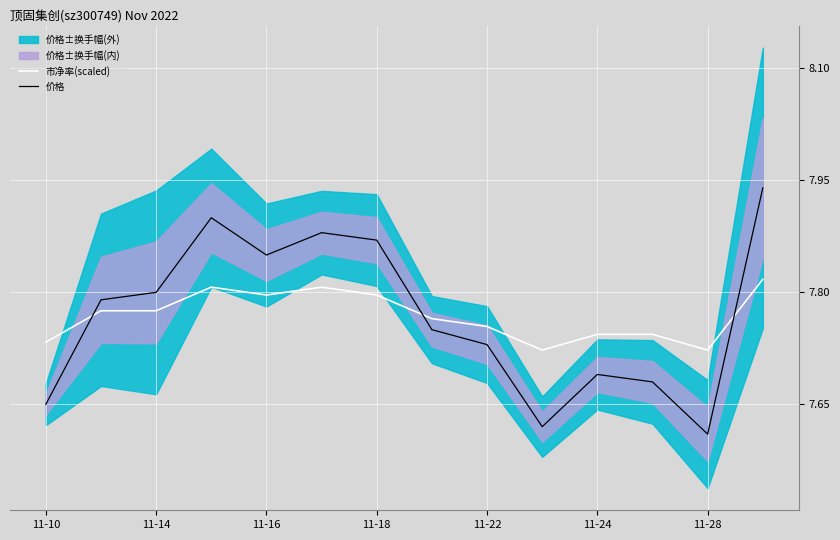

Which series ends up on top after the final intersection of 价格 and 市净率(scaled)?

价格